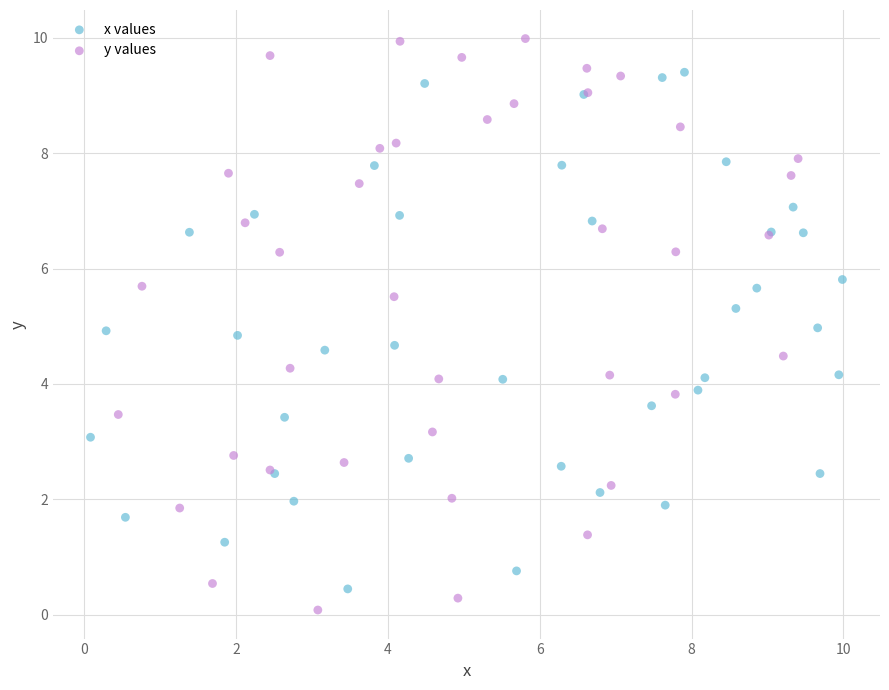

Which series has the largest Y range (max minus min)?

y values